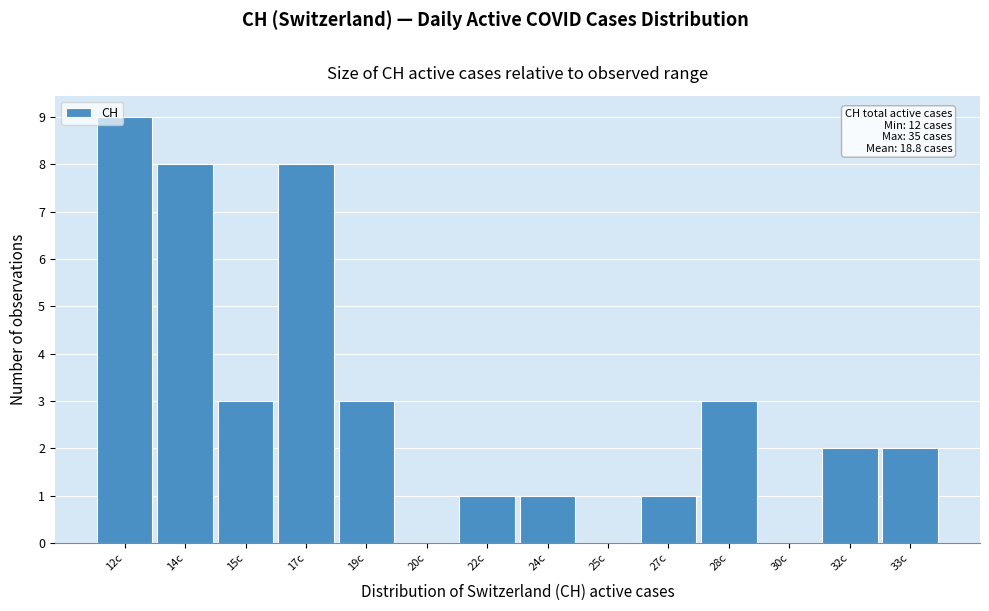

Reading left to right, extract all data points from this chart.

12c=9	14c=8	15c=3	17c=8	19c=3	20c=0	22c=1	24c=1	25c=0	27c=1	28c=3	30c=0	32c=2	33c=2